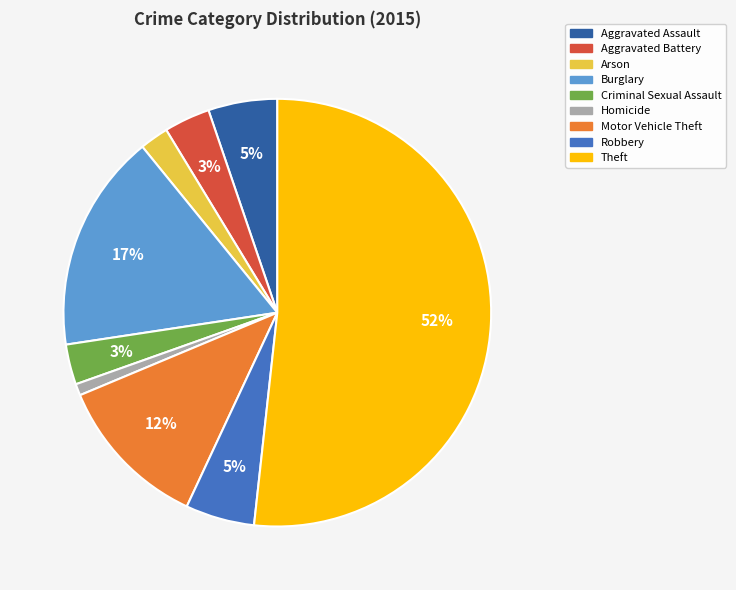

Combined, do Motor Vehicle Theft and Theft account for over 50%?

Yes